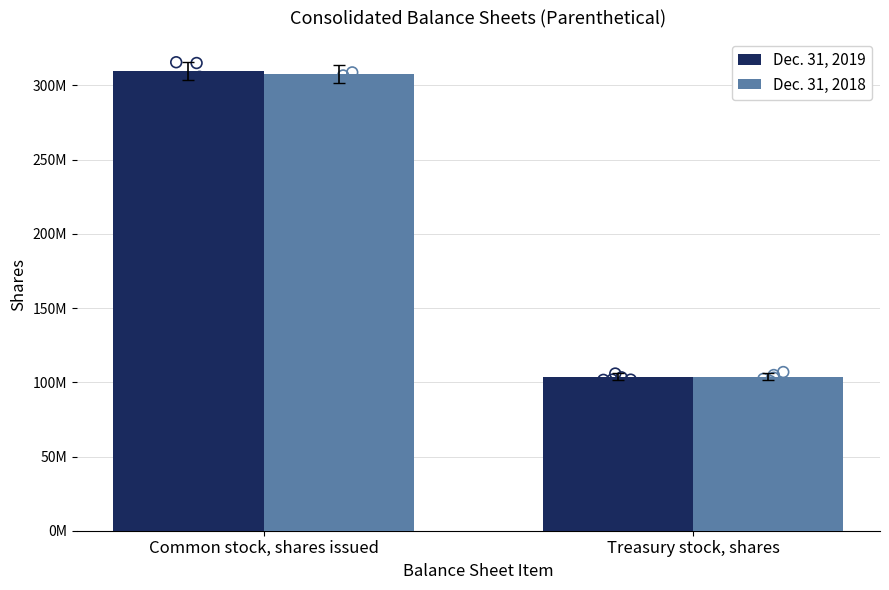

At which category is the sum across all series the highest?

Common stock, shares issued